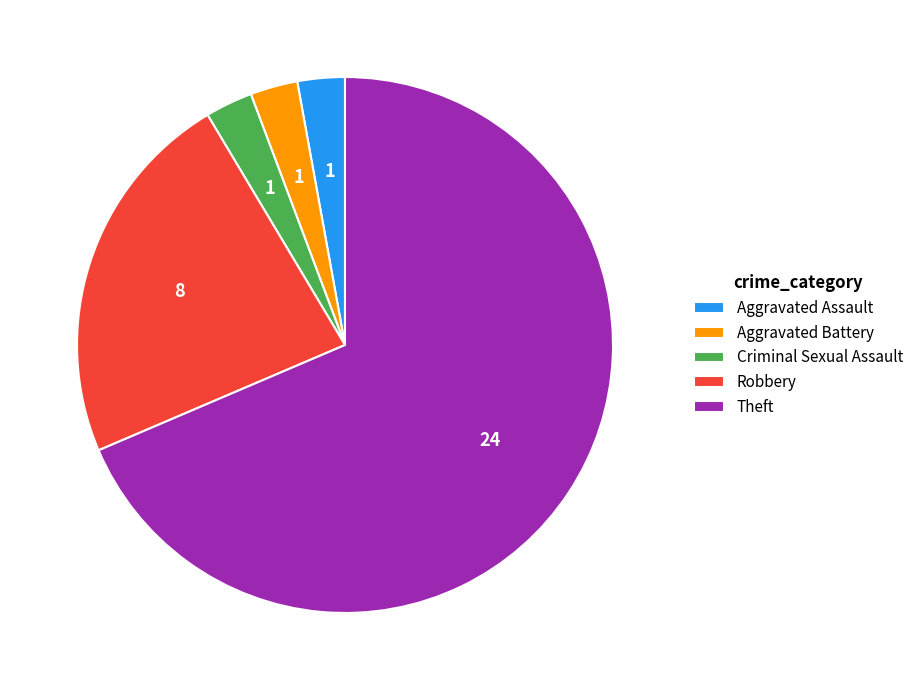

Does any single category account for the majority?

Yes